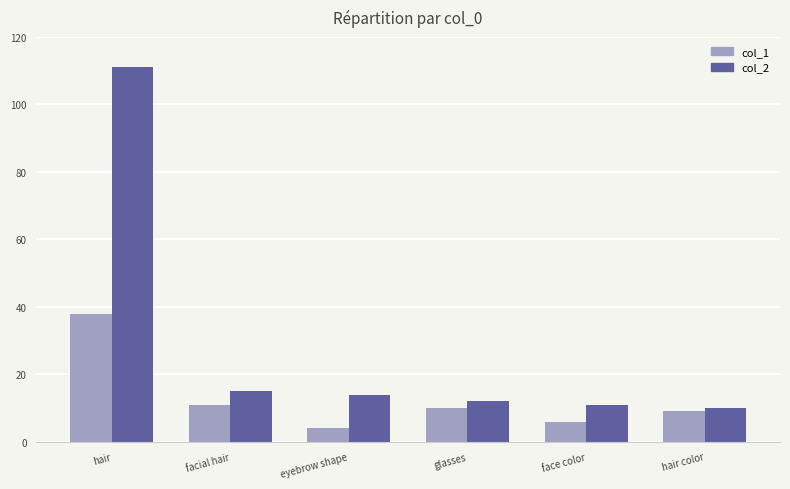

What is the difference between the maximum and minimum values in the col_1 series?

34